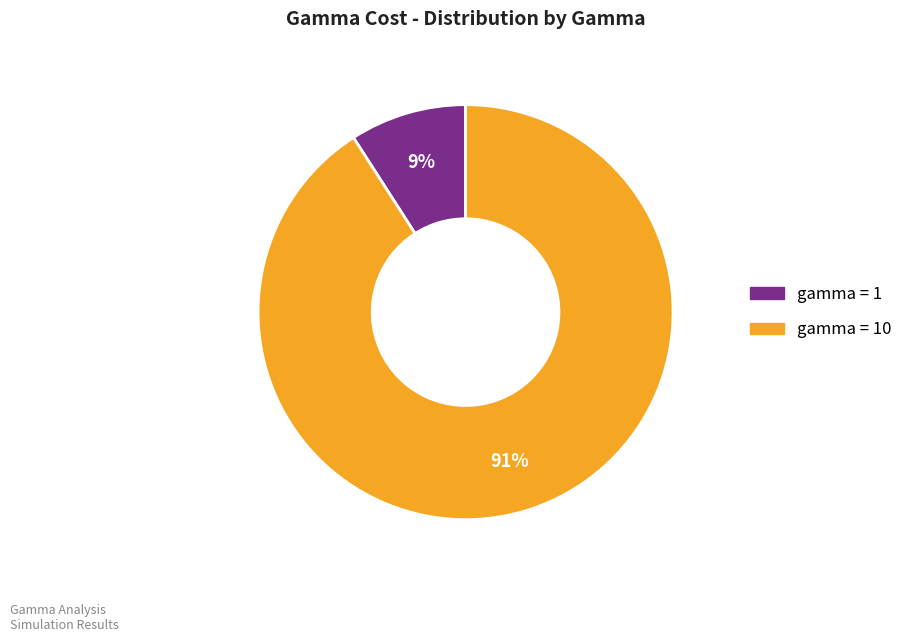

Rank the categories by value from lowest to highest.

gamma = 1, gamma = 10